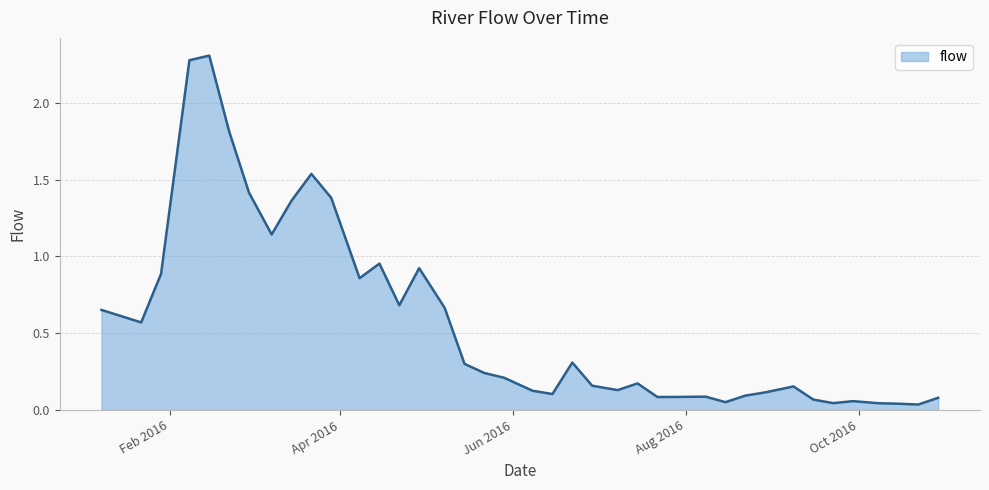

What is the greatest value displayed?

2.3